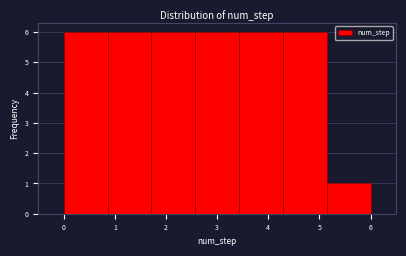

What is the height of the bar covering 3.4 to 4.3 on the x-axis? Neither the bar edges nor the heights are printed on the chart, so give them approximately, as read against the axes.

6